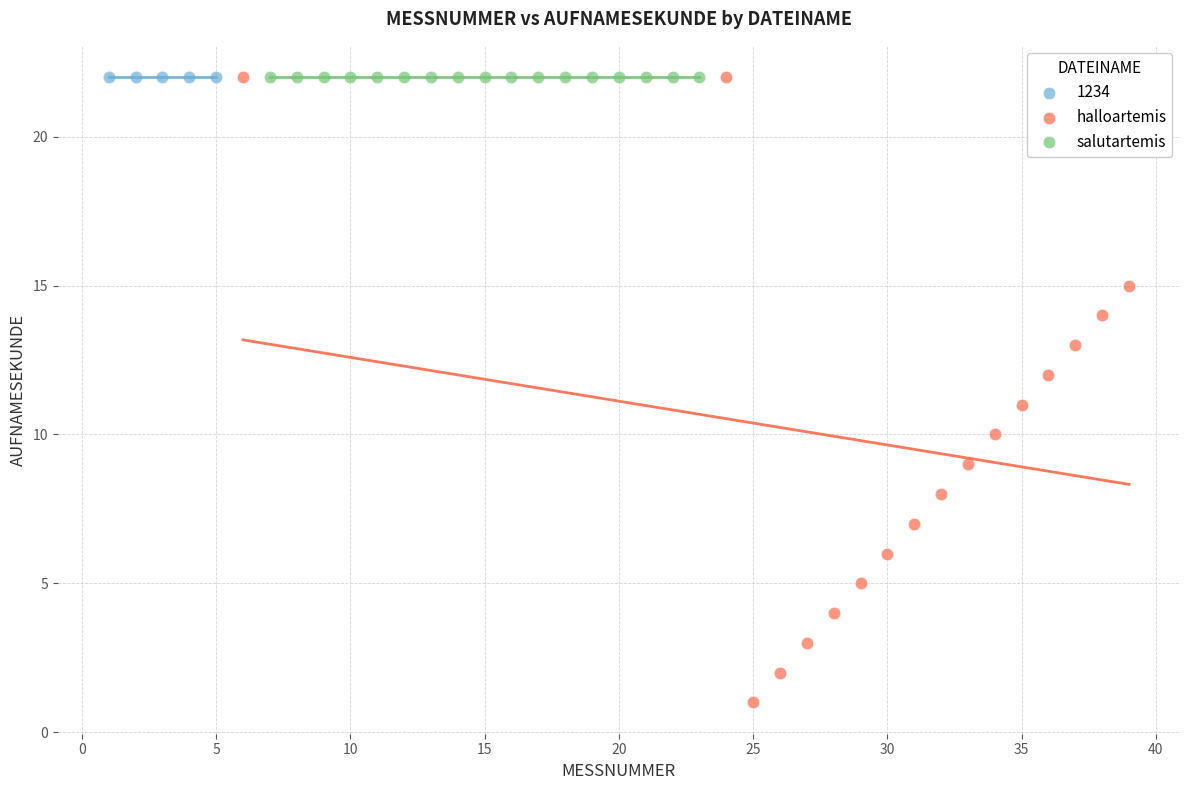

Which series contains the lowest Y value?

halloartemis